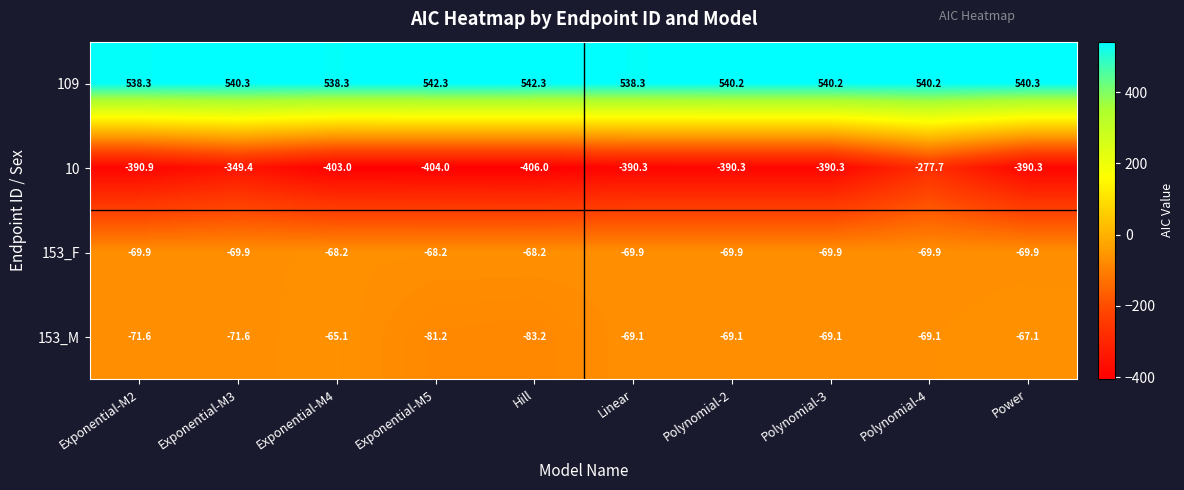

Which series has the largest range (max minus min)?

10